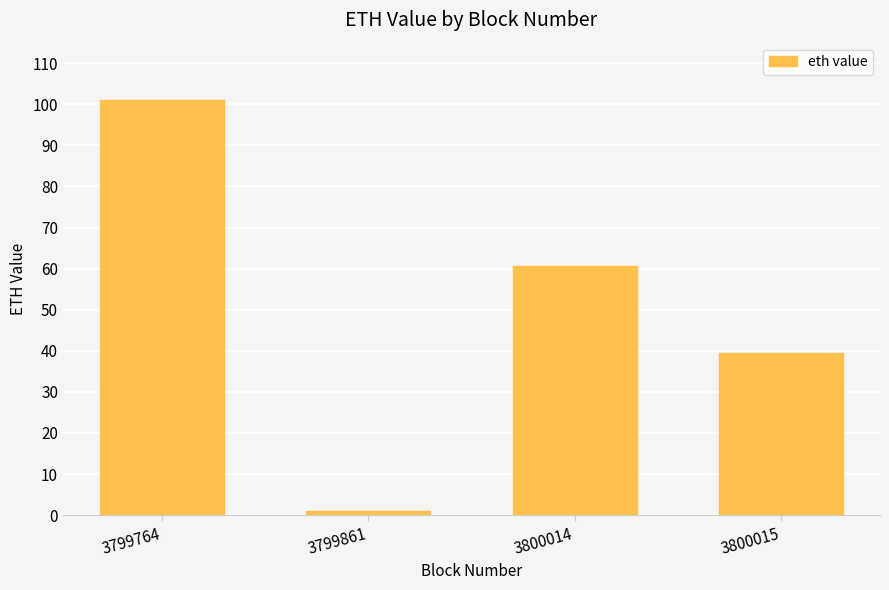

At which category does the chart reach its peak across all series?

3799764